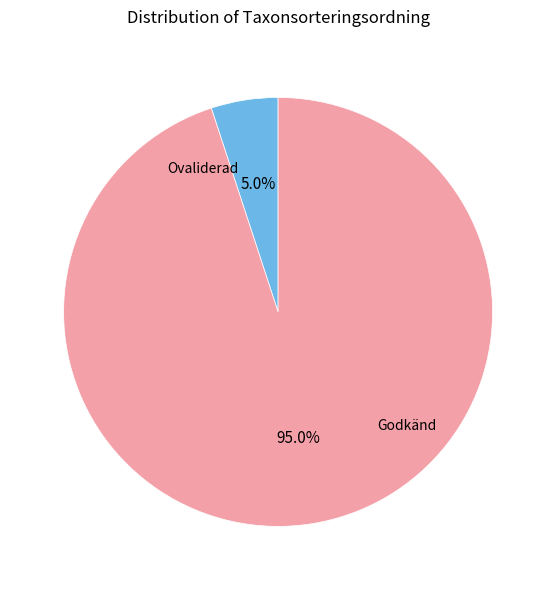

Rank the categories by value from lowest to highest.

Ovaliderad, Godkänd